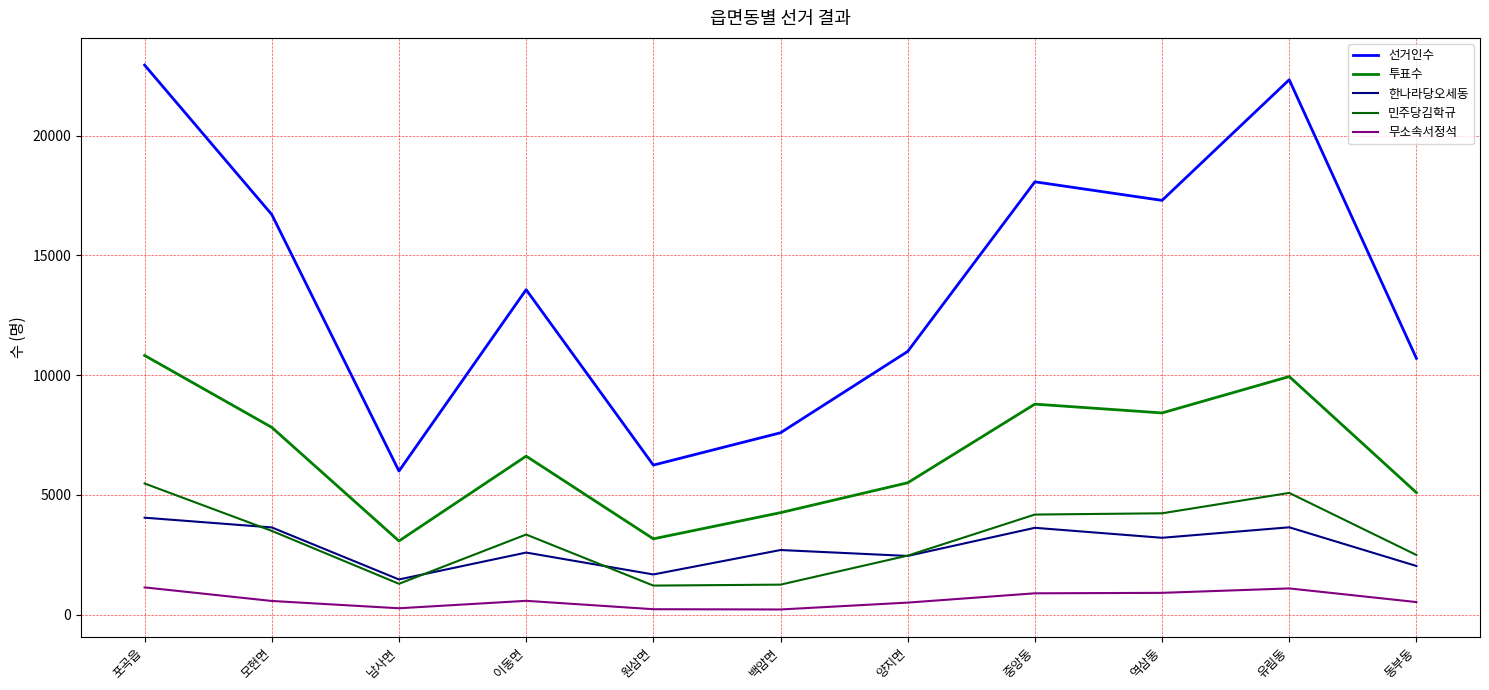

What is the label of the 8th point from the right?

이동면